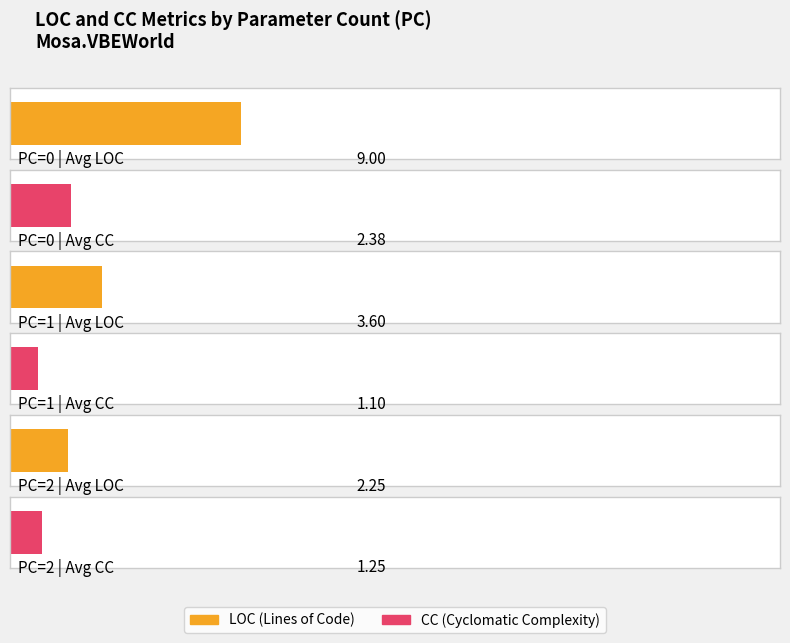

What are all the series names shown in the legend?

LOC, CC